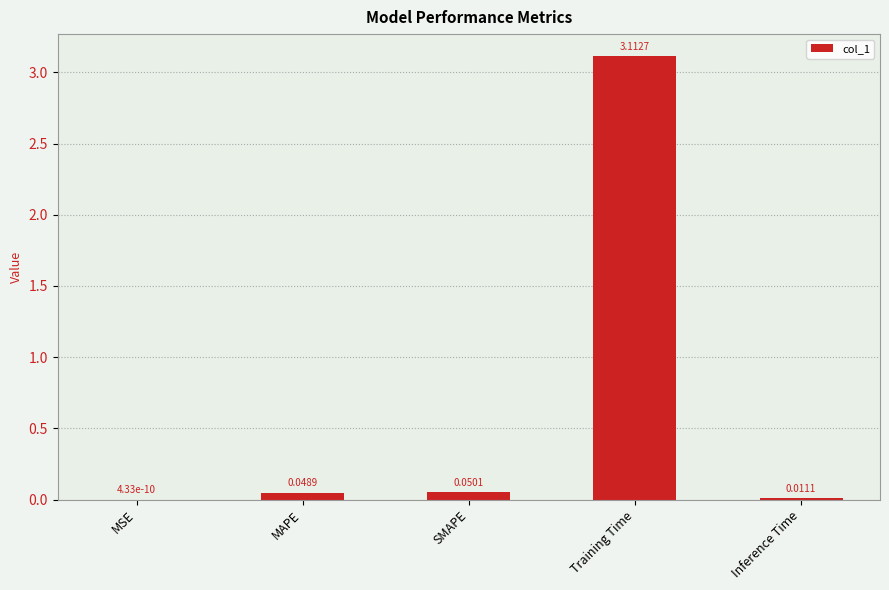

What is the sum of all values?

3.2